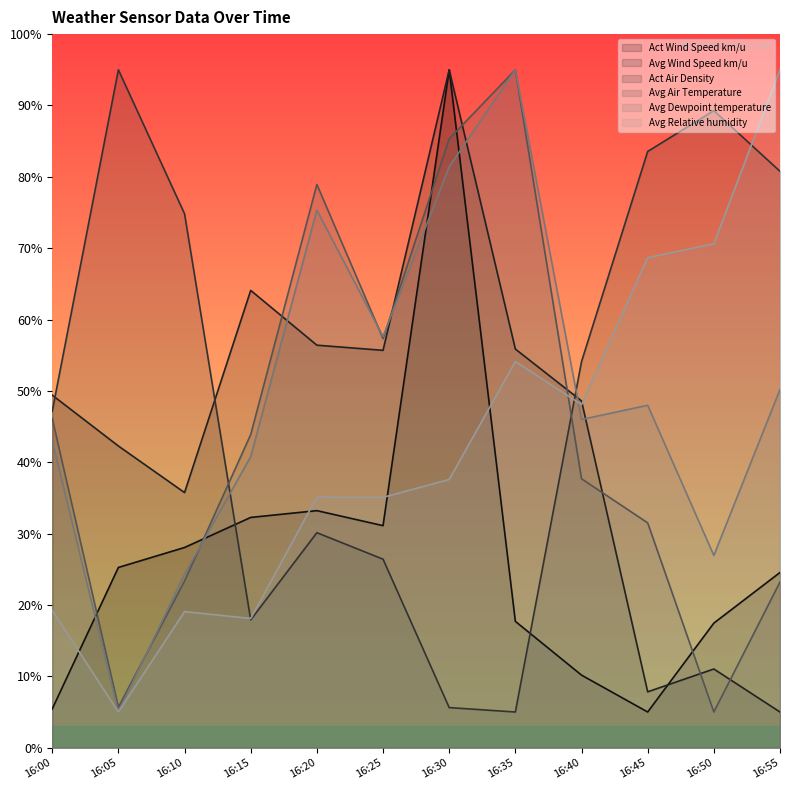

Reading right to left, transcribe all the data shown in this chart.

Act Wind Speed km/u: 16:55=24.6	16:50=17.5	16:45=5.0	16:40=10.2	16:35=17.7	16:30=95.0	16:25=31.1	16:20=33.2	16:15=32.3	16:10=28.1	16:05=25.3	16:00=5.4
Avg Wind Speed km/u: 16:55=5.0	16:50=11.0	16:45=7.8	16:40=48.6	16:35=55.9	16:30=95.0	16:25=55.7	16:20=56.4	16:15=64.1	16:10=35.7	16:05=42.3	16:00=49.4
Act Air Density: 16:55=80.8	16:50=89.3	16:45=83.6	16:40=54.1	16:35=5.0	16:30=5.6	16:25=26.4	16:20=30.1	16:15=17.9	16:10=74.8	16:05=95.0	16:00=47.1
Avg Air Temperature: 16:55=23.2	16:50=5.0	16:45=31.5	16:40=37.7	16:35=95.0	16:30=85.3	16:25=57.3	16:20=78.9	16:15=43.9	16:10=23.4	16:05=5.7	16:00=46.1
Avg Dewpoint temperature: 16:55=50.2	16:50=26.9	16:45=48.0	16:40=46.0	16:35=95.0	16:30=81.4	16:25=57.6	16:20=75.3	16:15=40.8	16:10=24.3	16:05=5.0	16:00=43.0
Avg Relative humidity: 16:55=95.0	16:50=70.6	16:45=68.7	16:40=48.1	16:35=54.1	16:30=37.6	16:25=35.1	16:20=35.1	16:15=18.1	16:10=19.1	16:05=5.0	16:00=19.2